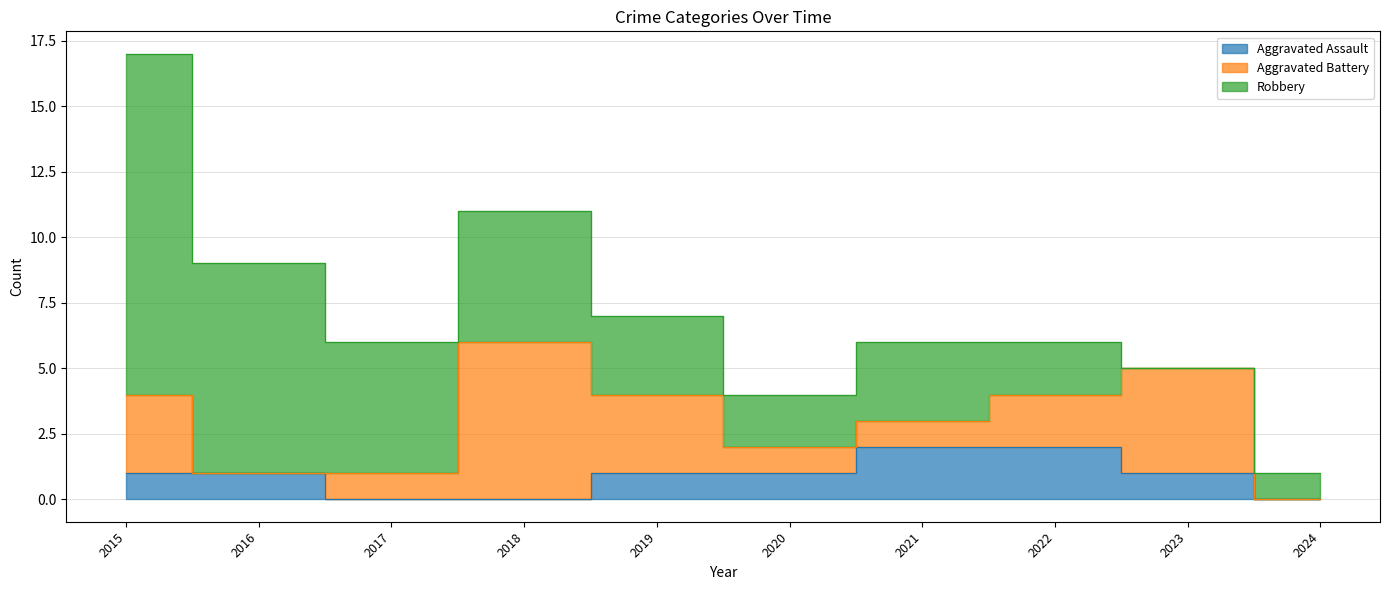

Reading right to left, what are all the values shown in this chart?

Aggravated Assault: 0	1	2	2	1	1	0	0	1	1
Aggravated Battery: 0	4	2	1	1	3	6	1	0	3
Robbery: 1	0	2	3	2	3	5	5	8	13